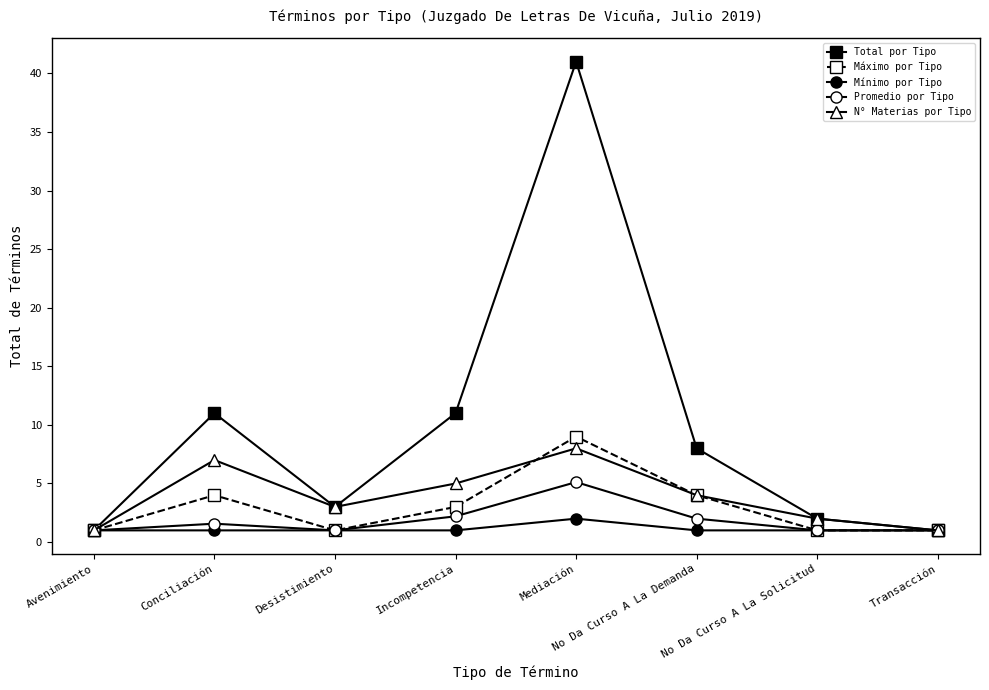

What is the value of the Promedio por Tipo point at the 3rd from the left?

1.0